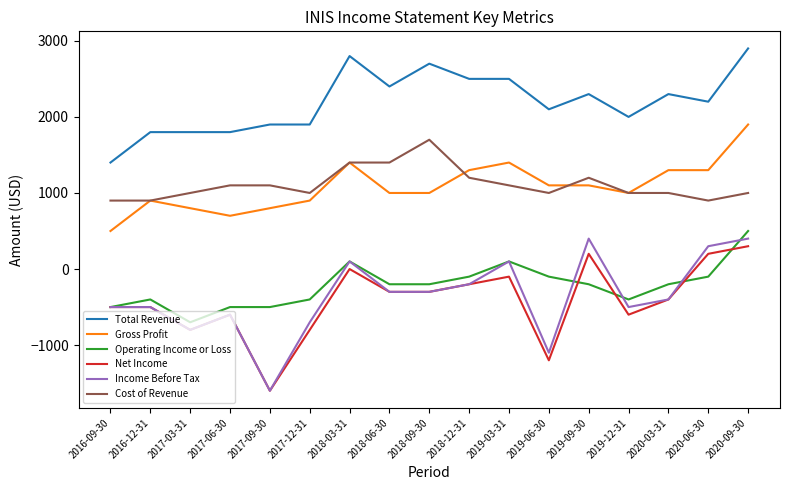

At which category is the sum across all series the highest?

2020-09-30